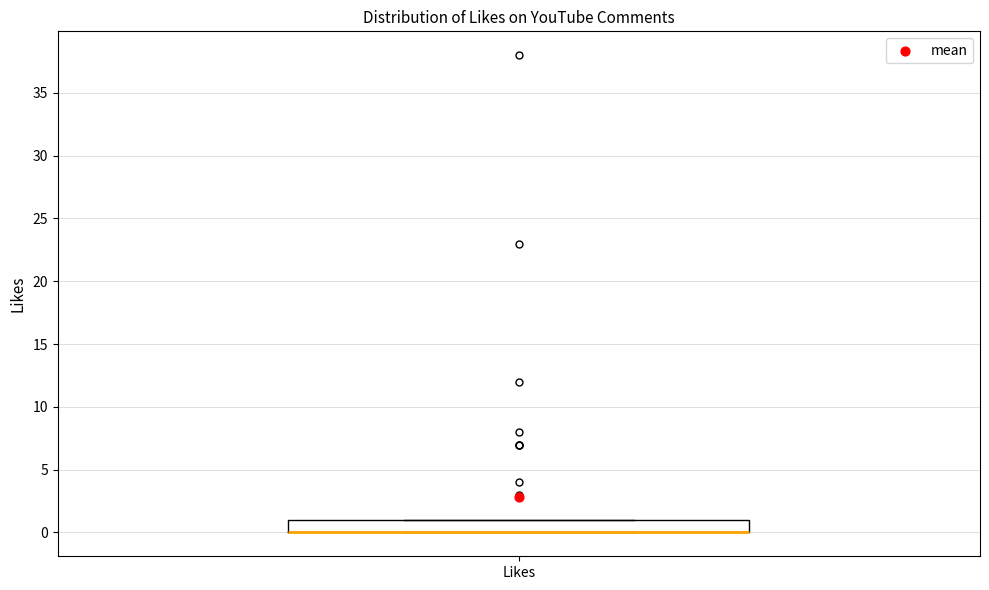

Transcribe this box plot: give where the median line is, the range the box spans, and where the two whiskers end, as read against the y-axis. The values are not printed on the chart, so give them approximately, as read against the axis.

median 0 (drawn on the box's lower edge), box 0 to 1, whiskers 0 to 1